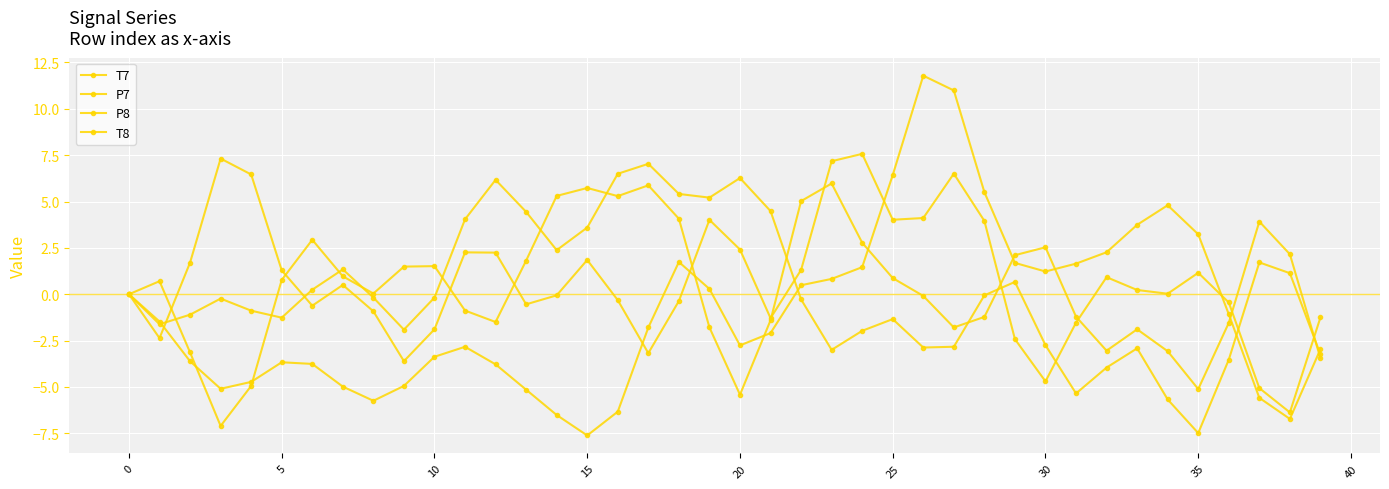

How many lines are shown in the chart?

4